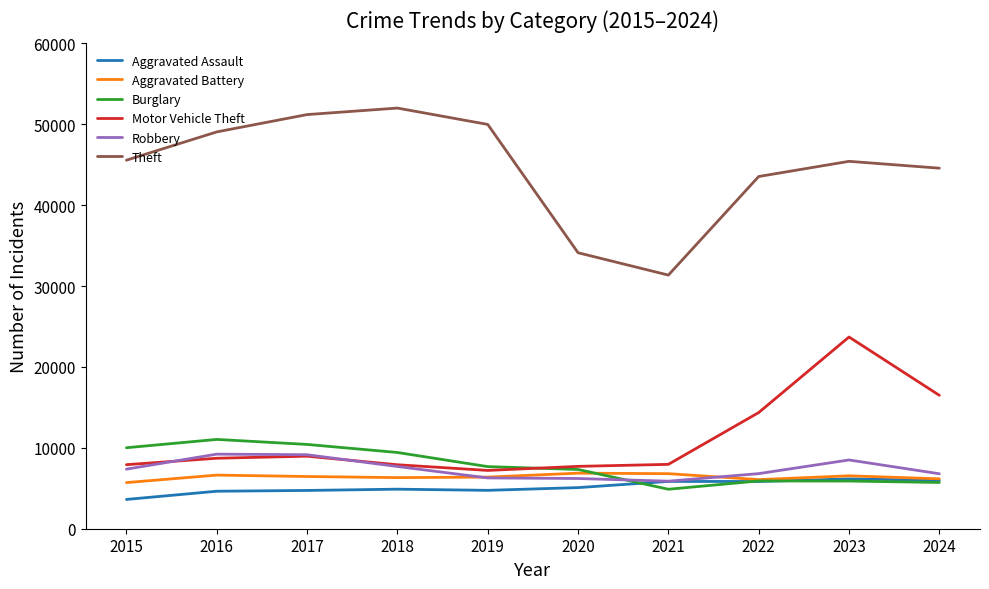

True or false: Burglary and Theft intersect in this chart.

False